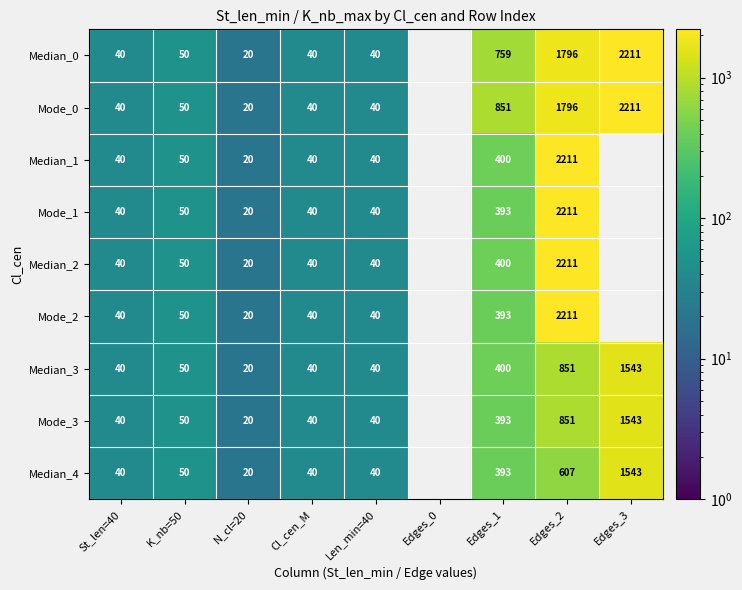

What is the difference between the Mode_3 values at K_nb=50 and N_cl=20?

30